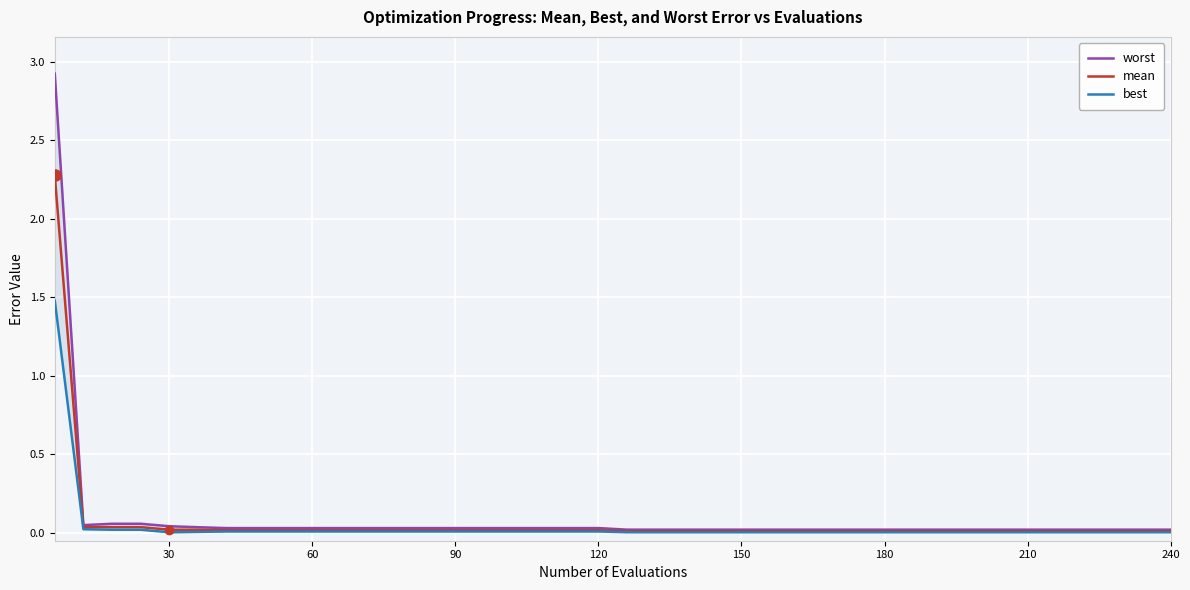

The mean series shows 0.0 at 90. True or false?

True